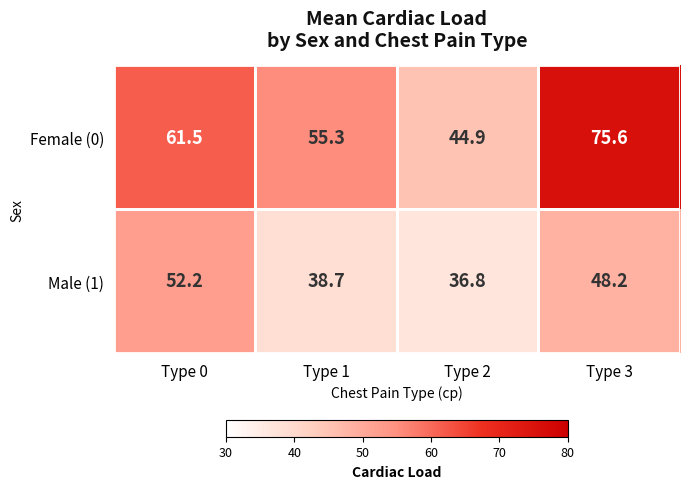

The value of Male (1) at Type 2 is 36.8. True or false?

True